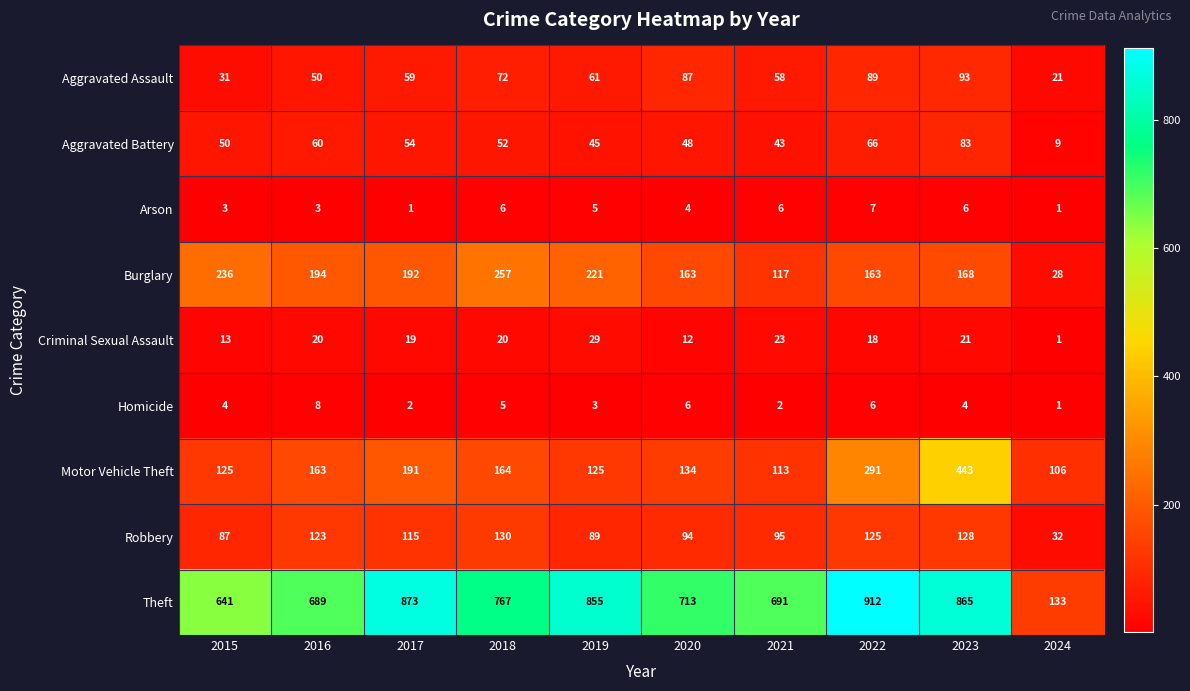

The Arson series shows 4 at 2020. True or false?

True